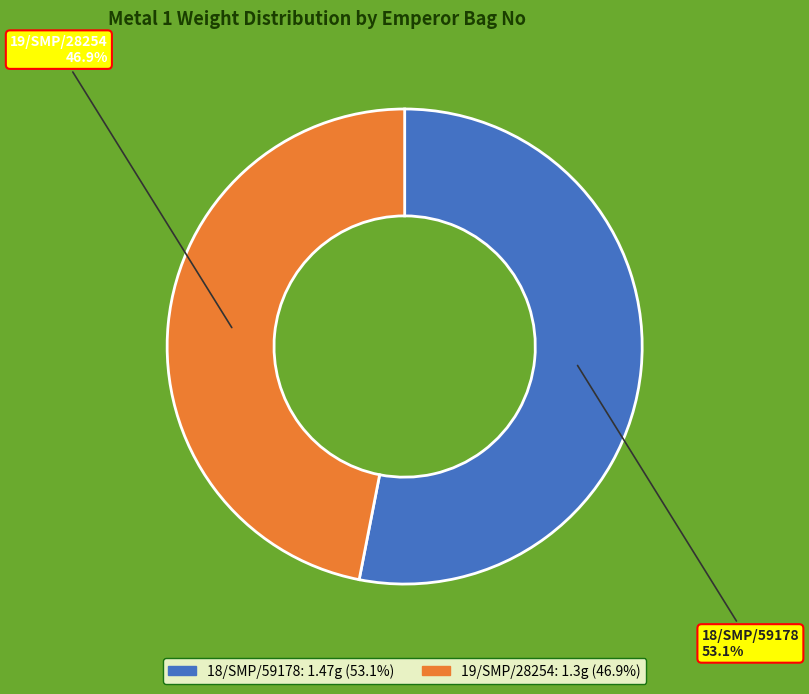

To the nearest percent, what is the difference between the 18/SMP/59178 and 19/SMP/28254 slice percentages?

6%